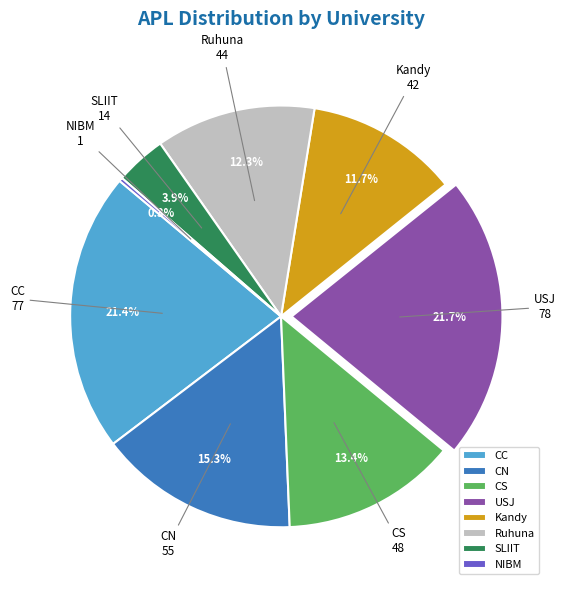

How many slices are in this pie chart?

8